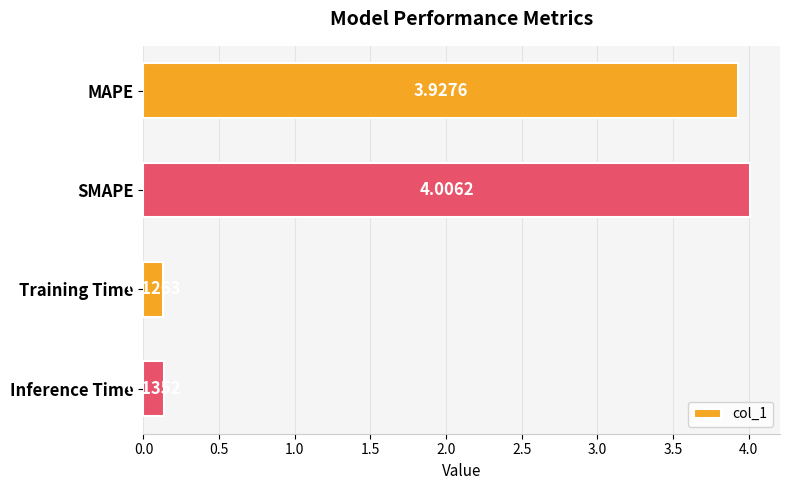

What is the difference between the second highest and minimum values?

3.8